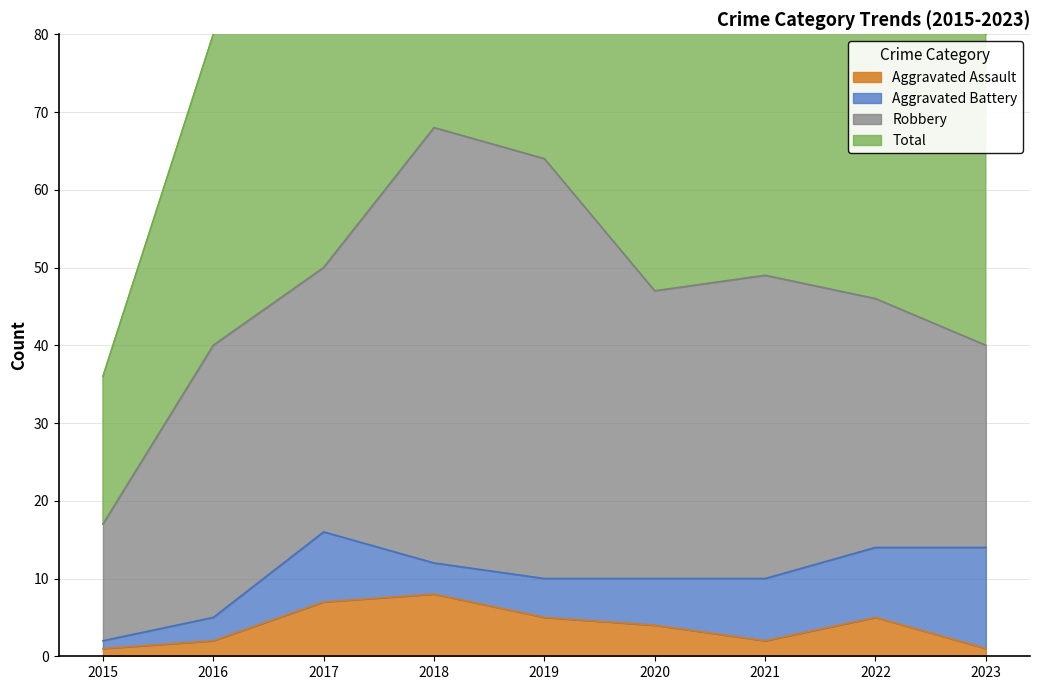

At how many categories does at least one series exceed 26?

9